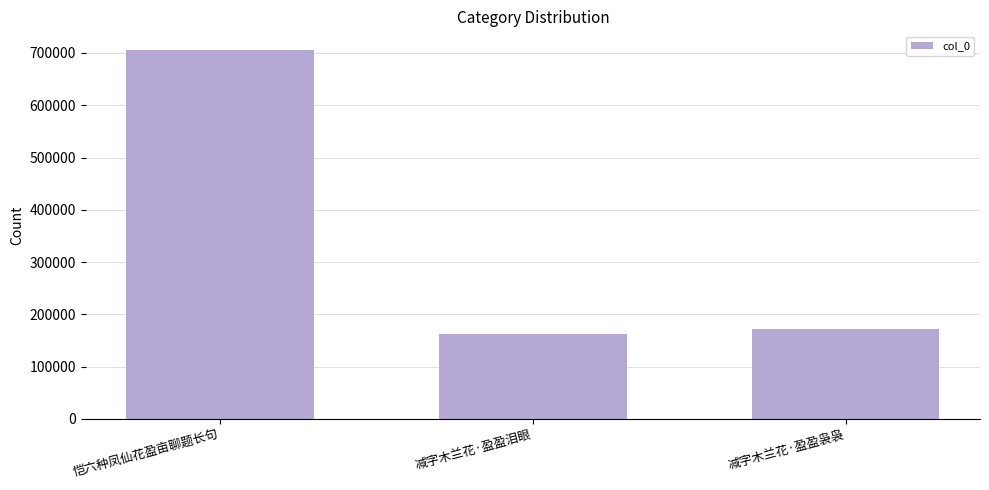

What is the greatest value displayed?

706129